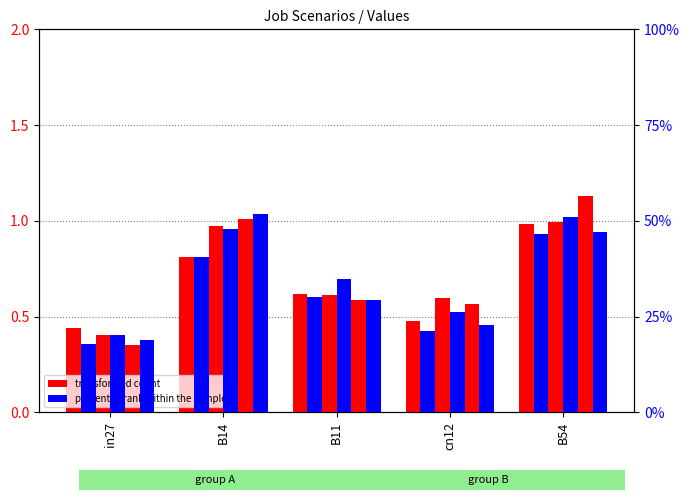

At which label does percentile rank within the sample reach its peak?

B54